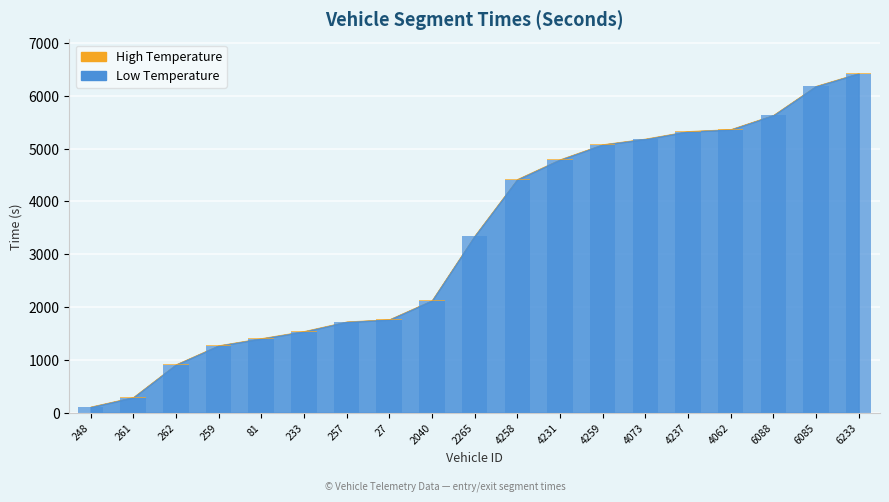

Rank the categories by value from highest to lowest.

6233, 6085, 6088, 4062, 4237, 4073, 4259, 4231, 4258, 2265, 2040, 27, 257, 233, 81, 259, 262, 261, 248